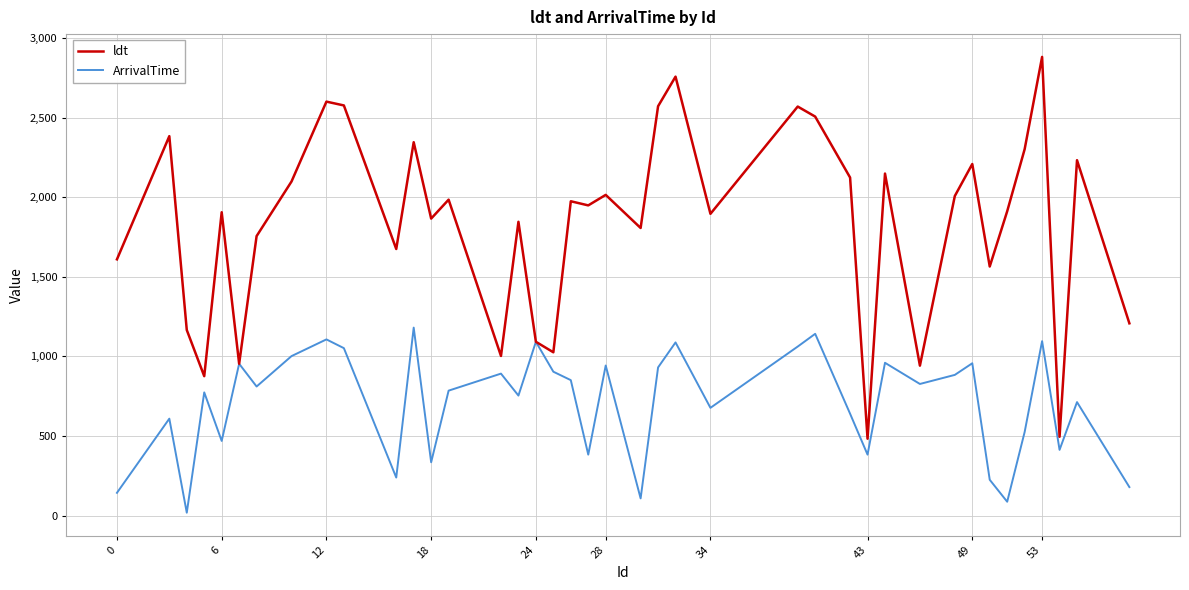

Which series has the widest spread of values?

ldt